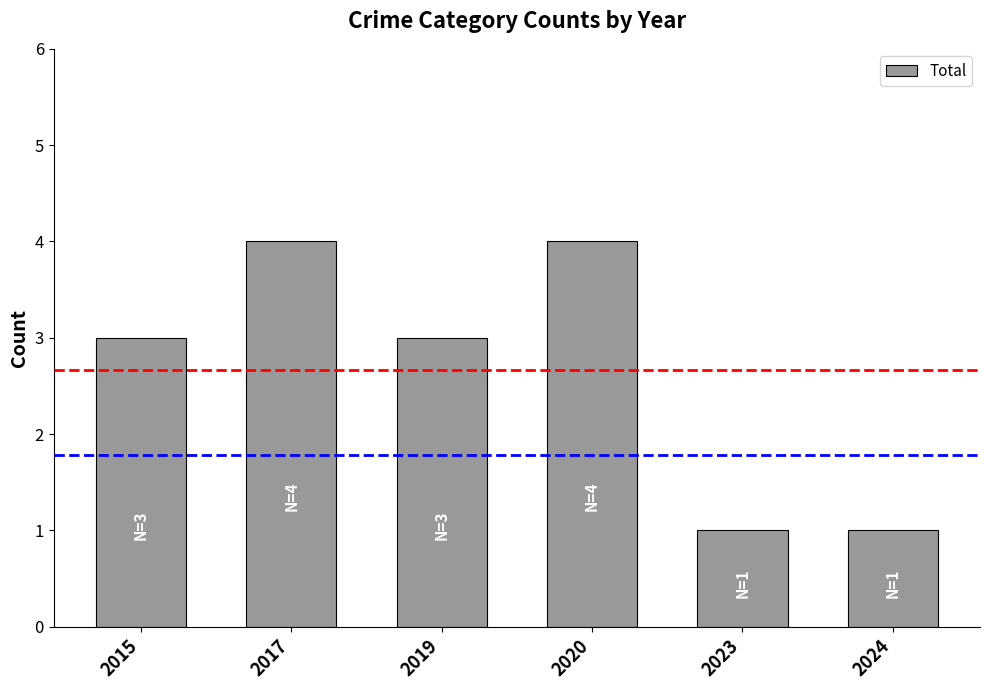

What is the greatest value displayed?

4